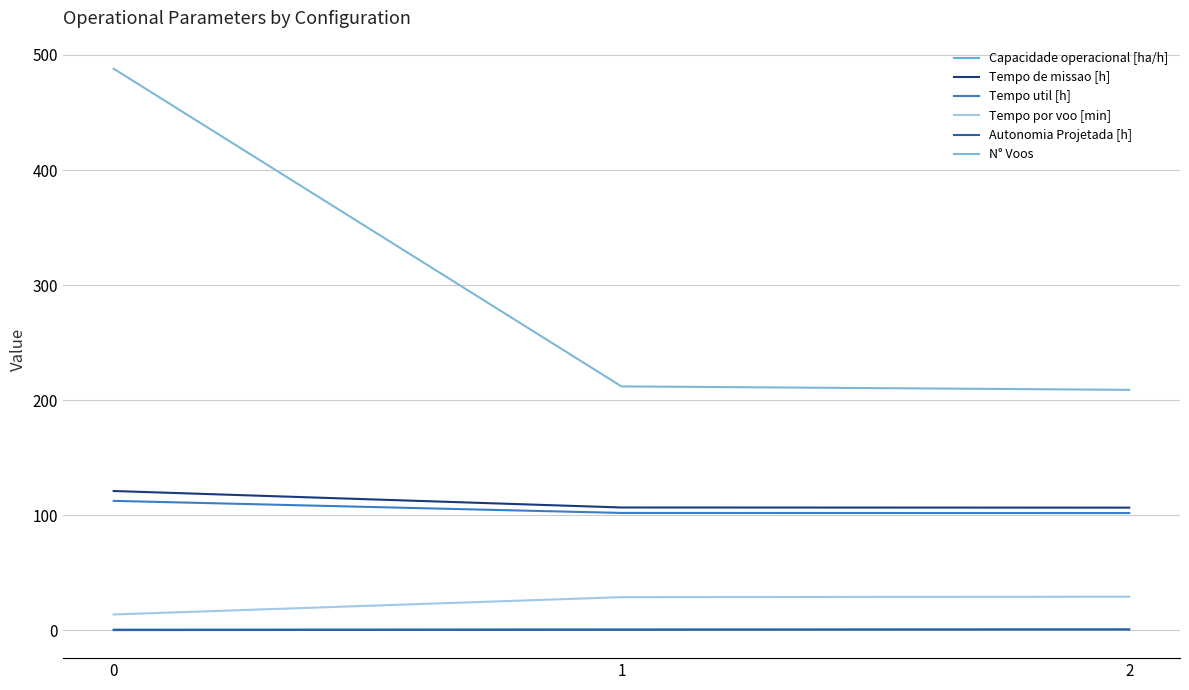

How many lines are shown in the chart?

6